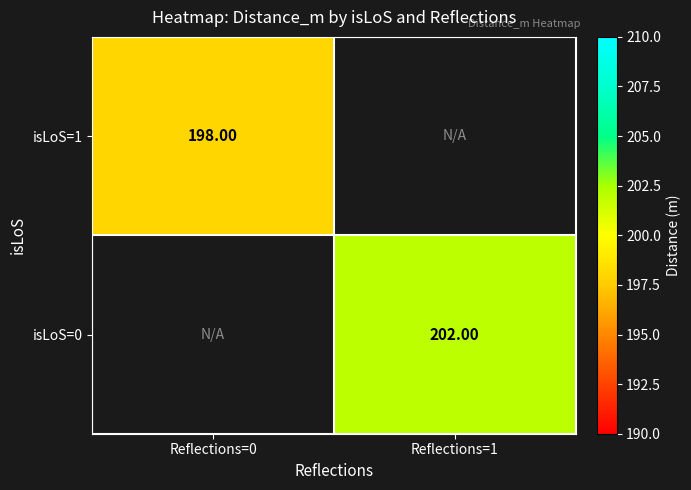

At which category does the chart reach its minimum across all series?

Reflections=0